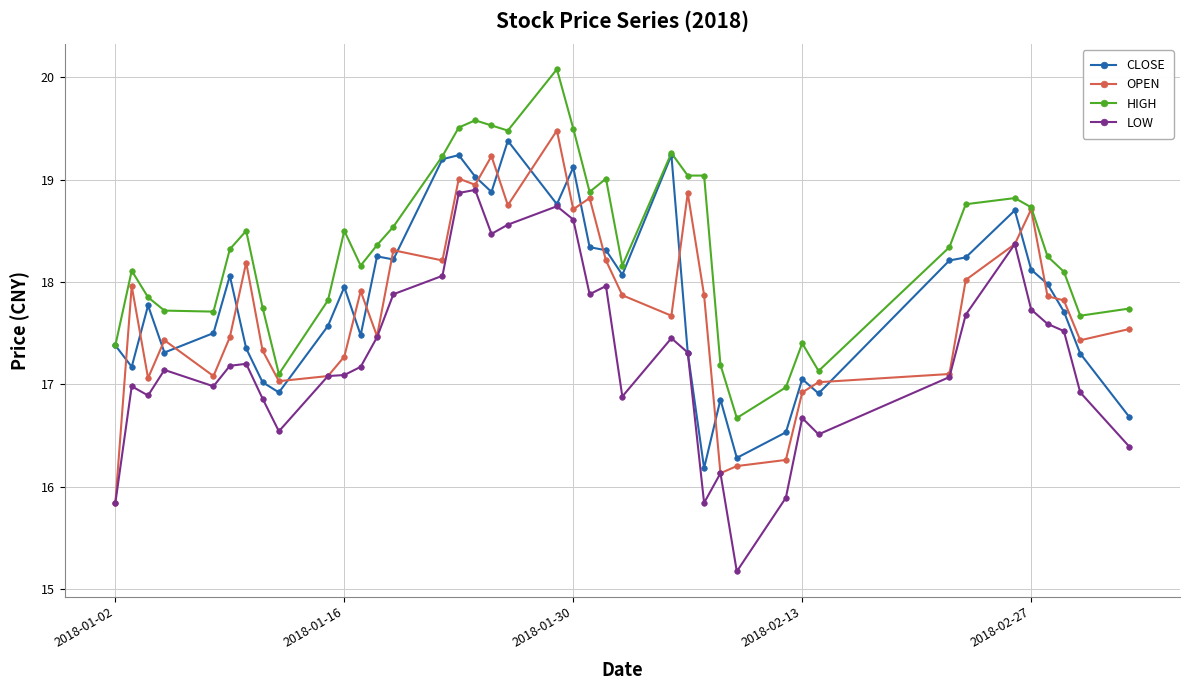

Which series ends up on top after the final intersection of OPEN and CLOSE?

OPEN